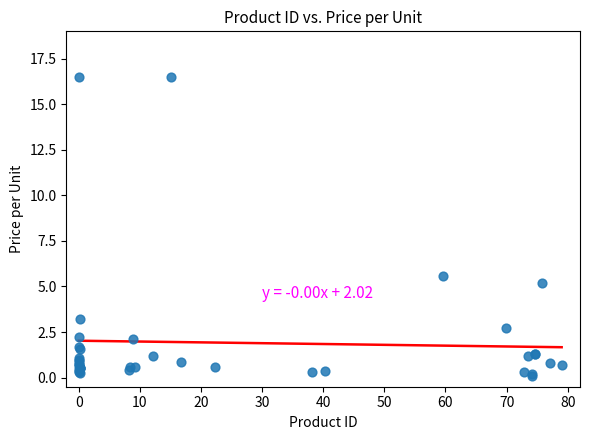

What Y value in the scatter plot is closest to 8?

5.6